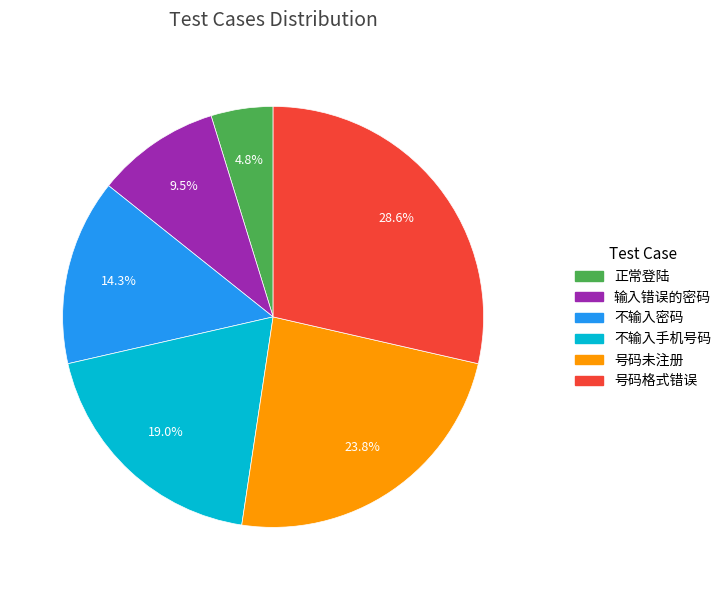

How many segments does this pie chart have?

6